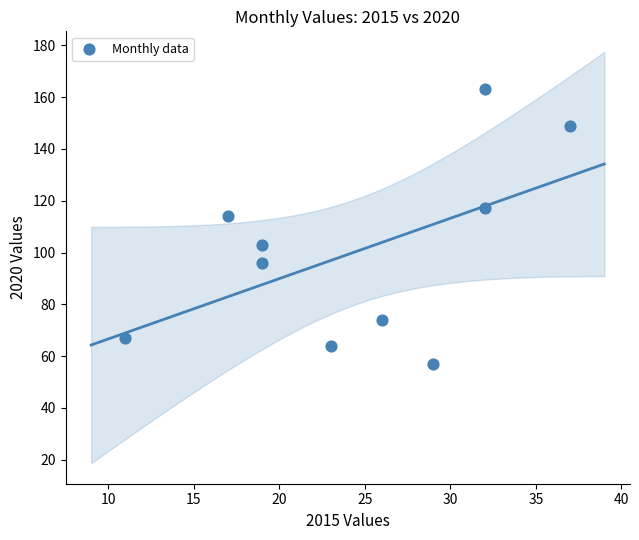

What is the average X value?

24